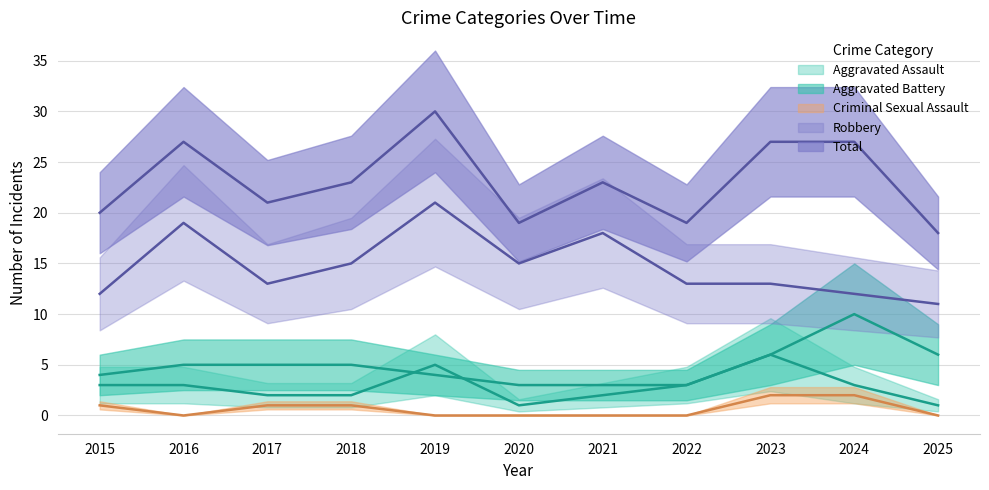

Rank the categories by Criminal Sexual Assault value from highest to lowest.

2023, 2024, 2015, 2017, 2018, 2016, 2019, 2020, 2021, 2022, 2025